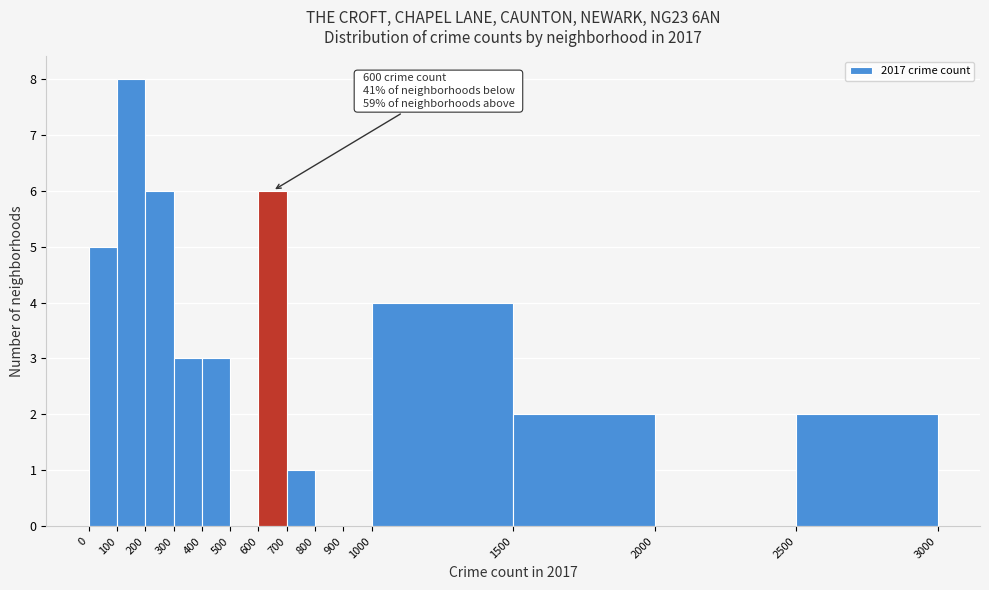

Over which range of the x-axis is the bar tallest?

100 to 200